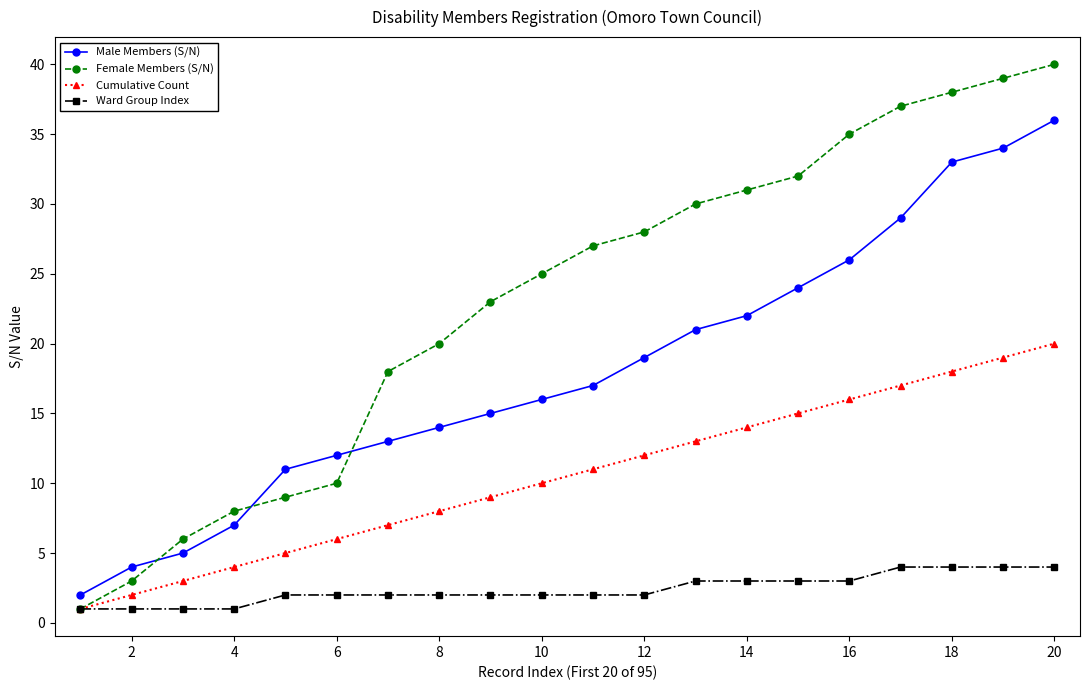

True or false: Male Members (S/N) has more than 0 interior local peaks.

False